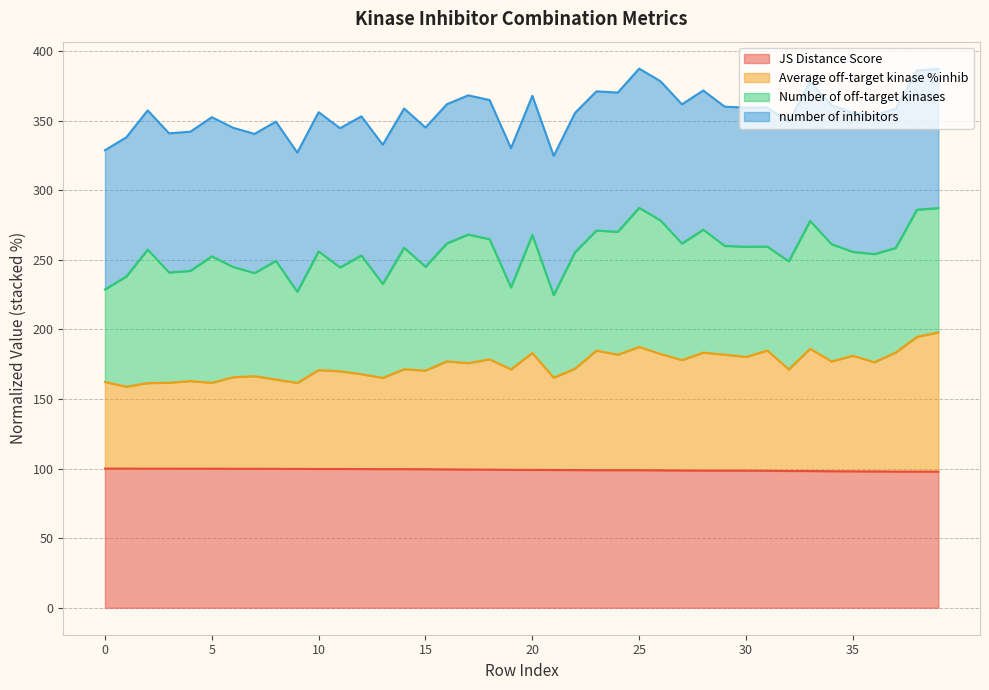

At which label is JS Distance Score closest to 98?

35